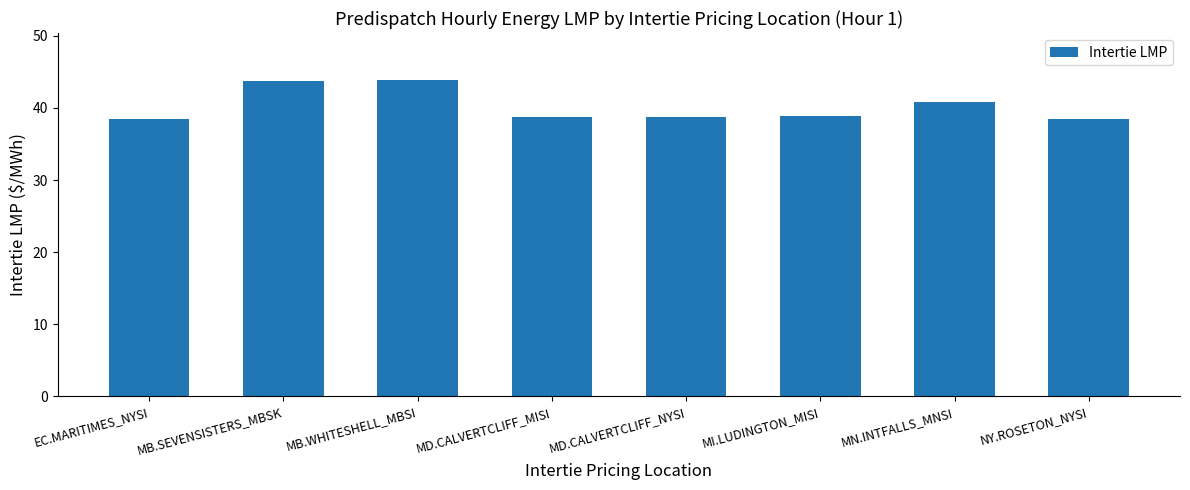

What is the average value?

40.2